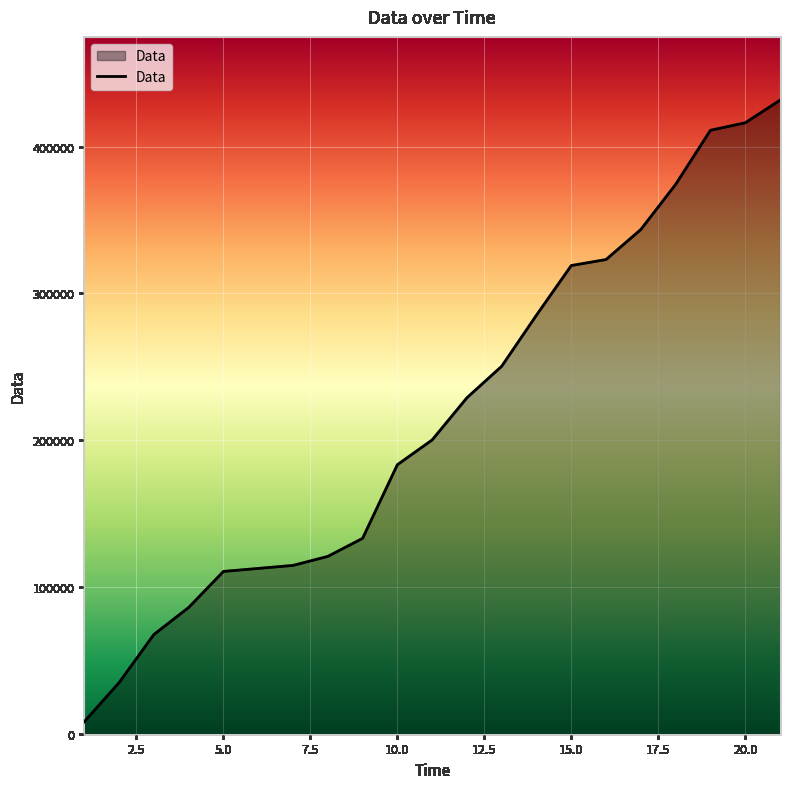

True or false: there are more than 1 points higher than both neighbors.

False